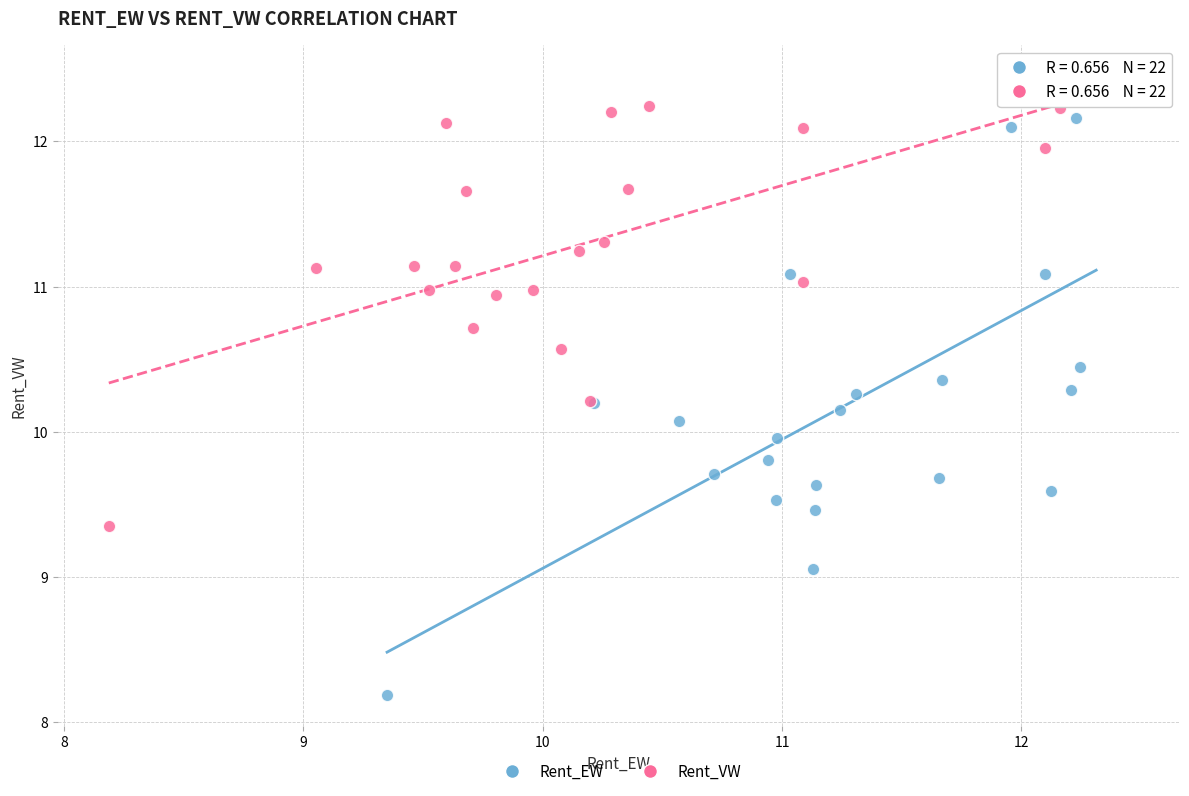

Which series has the largest Y range (max minus min)?

Rent_EW